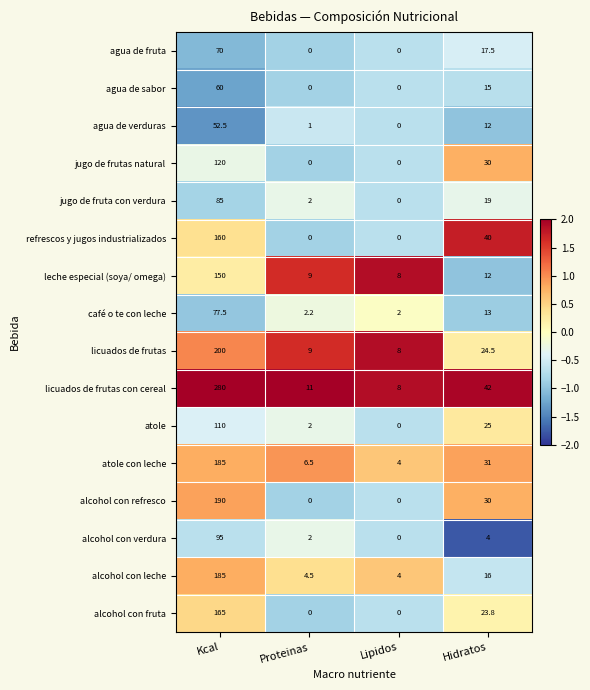

What is the difference between the maximum and second lowest values in the leche especial (soya/ omega) series?

141.0